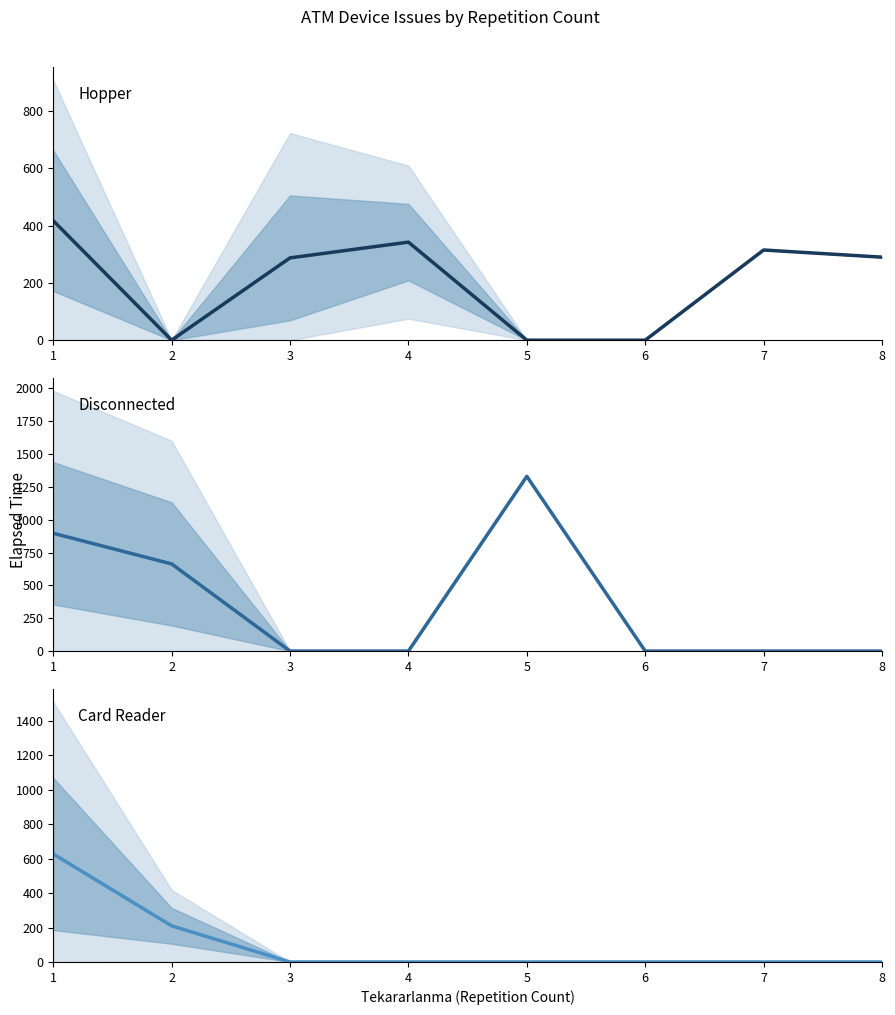

Does the chart display data point markers on the line(s)?

No